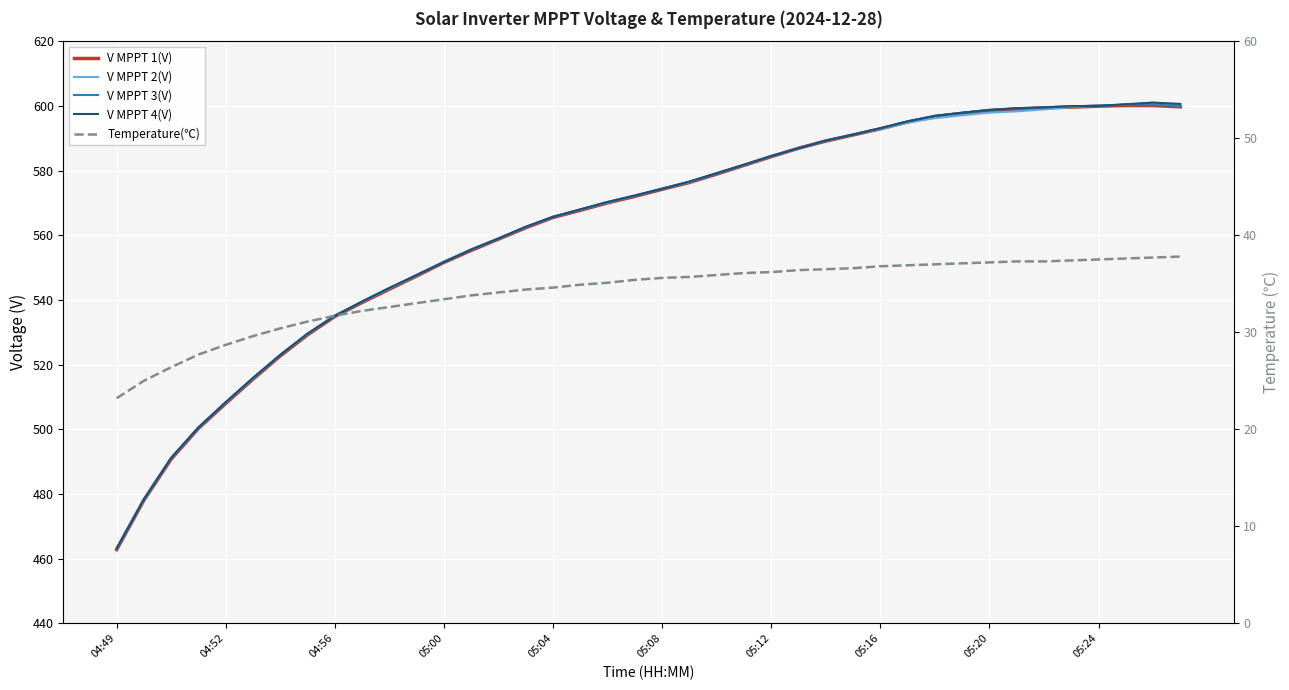

What is the difference between the highest and lowest values at 18?

535.2